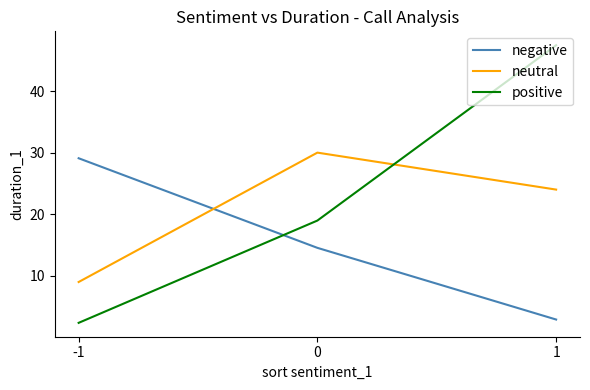

The value of negative at 1 is 0.7. True or false?

False